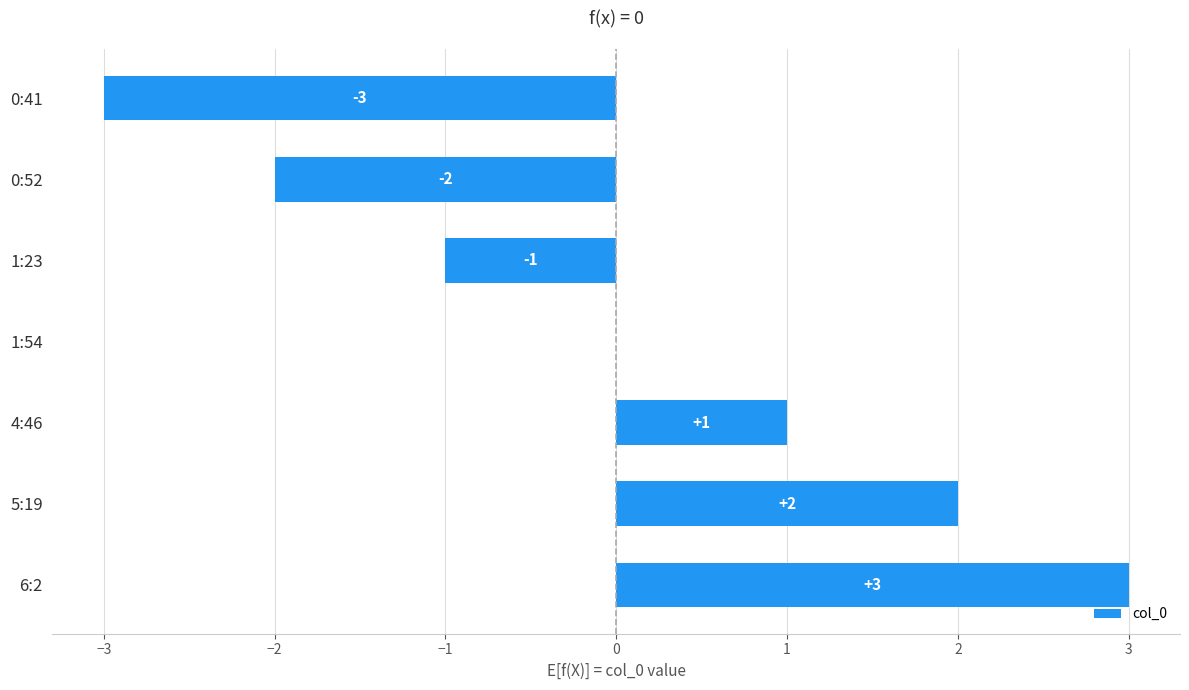

Between 0:52 and 4:46, which is larger?

4:46